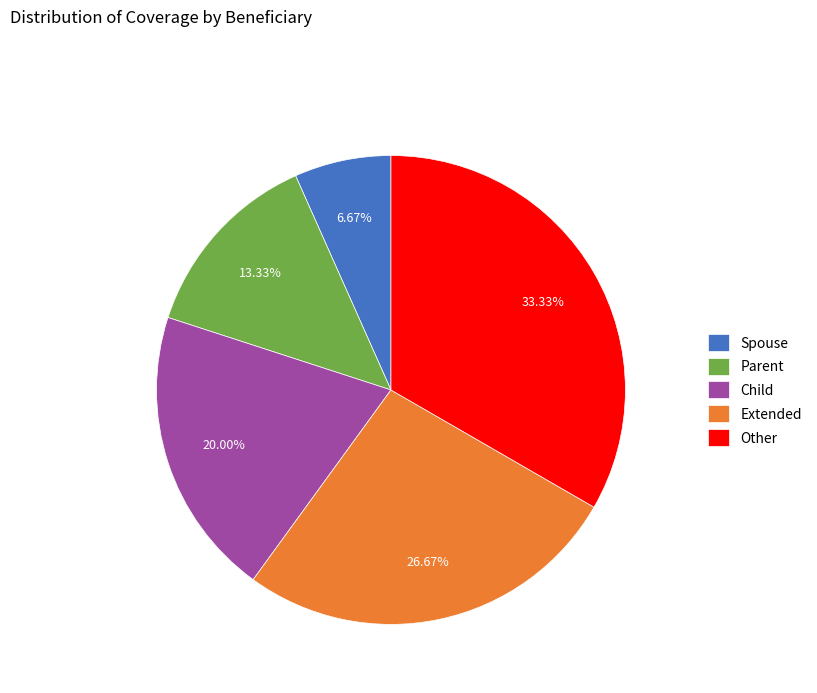

Do Extended and Child together represent more than half of the pie?

No